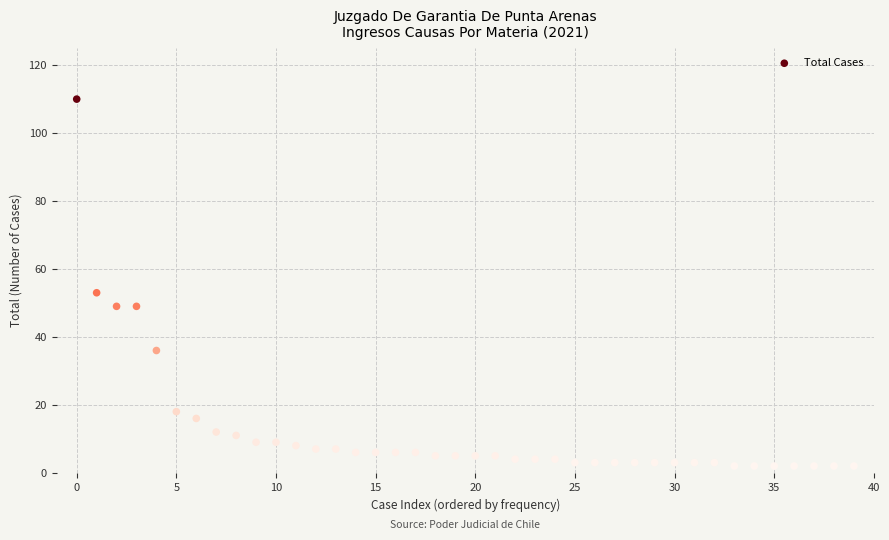

What Y value in the scatter plot is closest to 56?

53